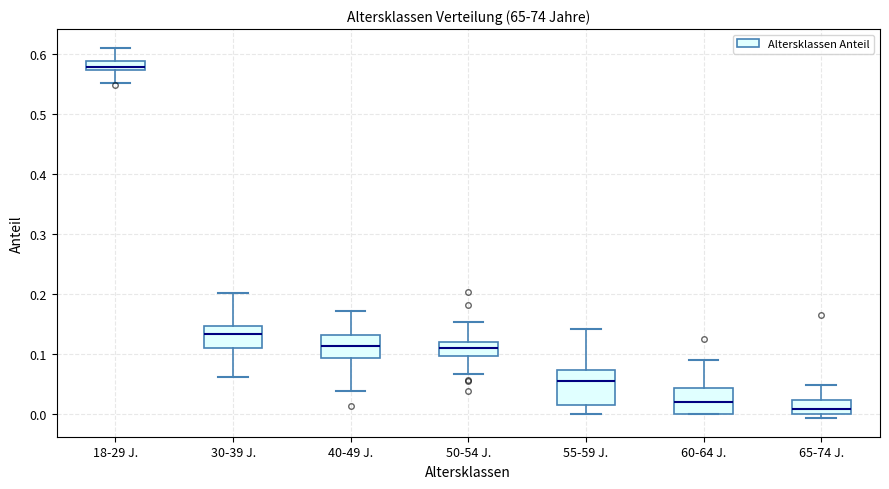

Where is the lower edge of the box for 18-29 J. on the y-axis? The values are not printed on the chart, so give them approximately, as read against the axis.

0.57